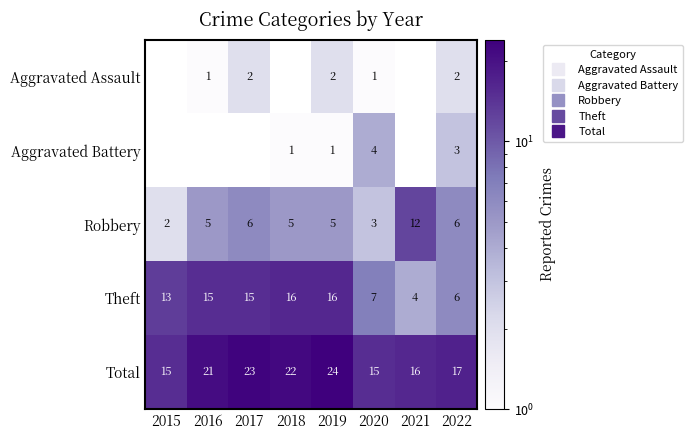

Which has a higher value, 2021 or 2015?

2015